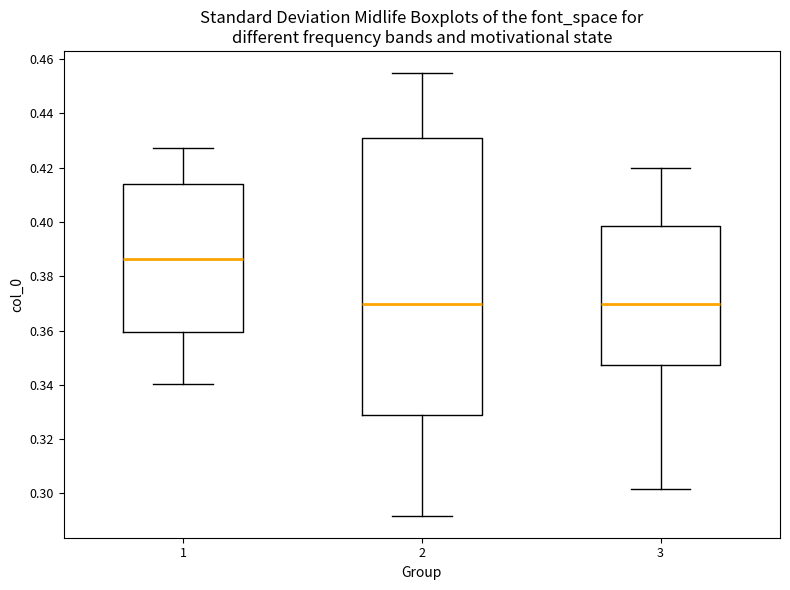

Comparing the boxes themselves (not the whiskers), which one is the tallest?

2